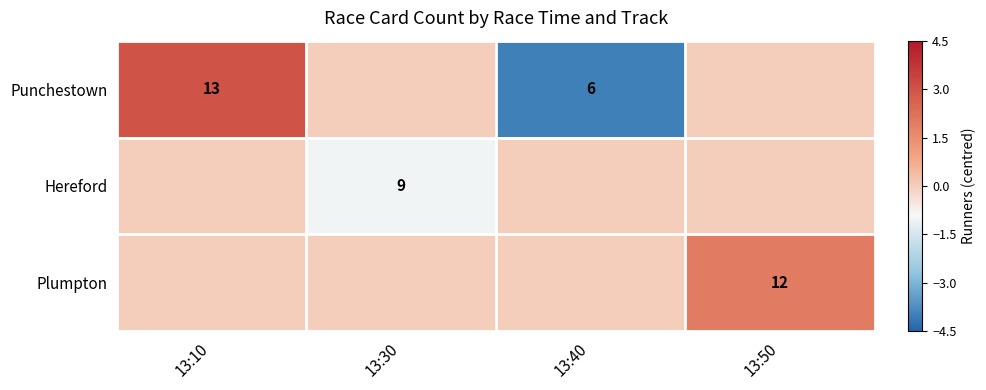

At how many categories does at least one series exceed -1?

4